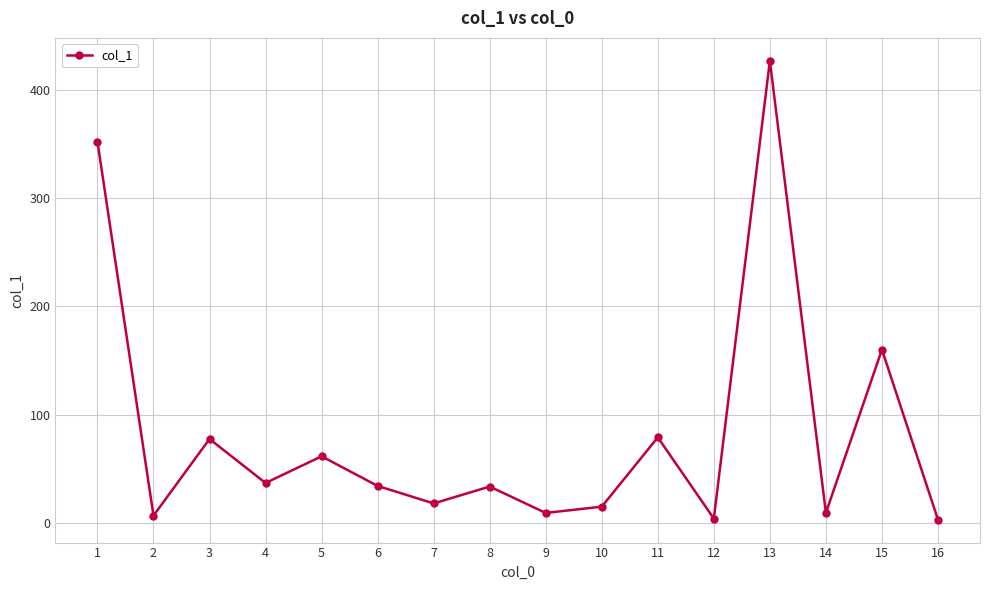

What is the change in value from 7 to 8?

+15.6